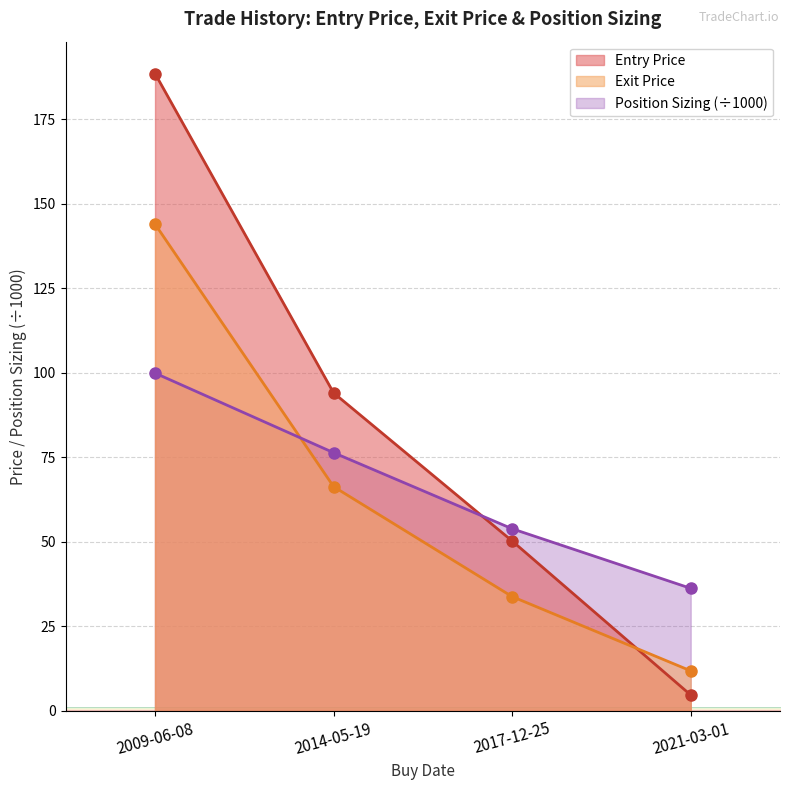

What is the minimum value shown in the chart?

4.7